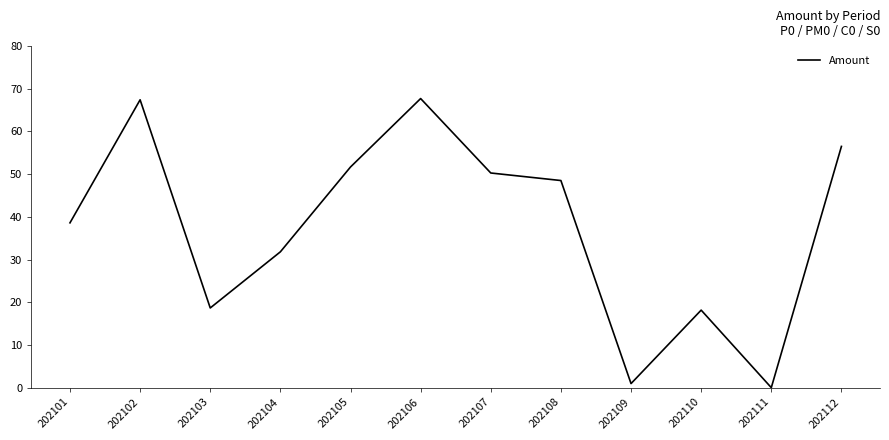

What is the change in value from 202102 to 202104?

-35.6